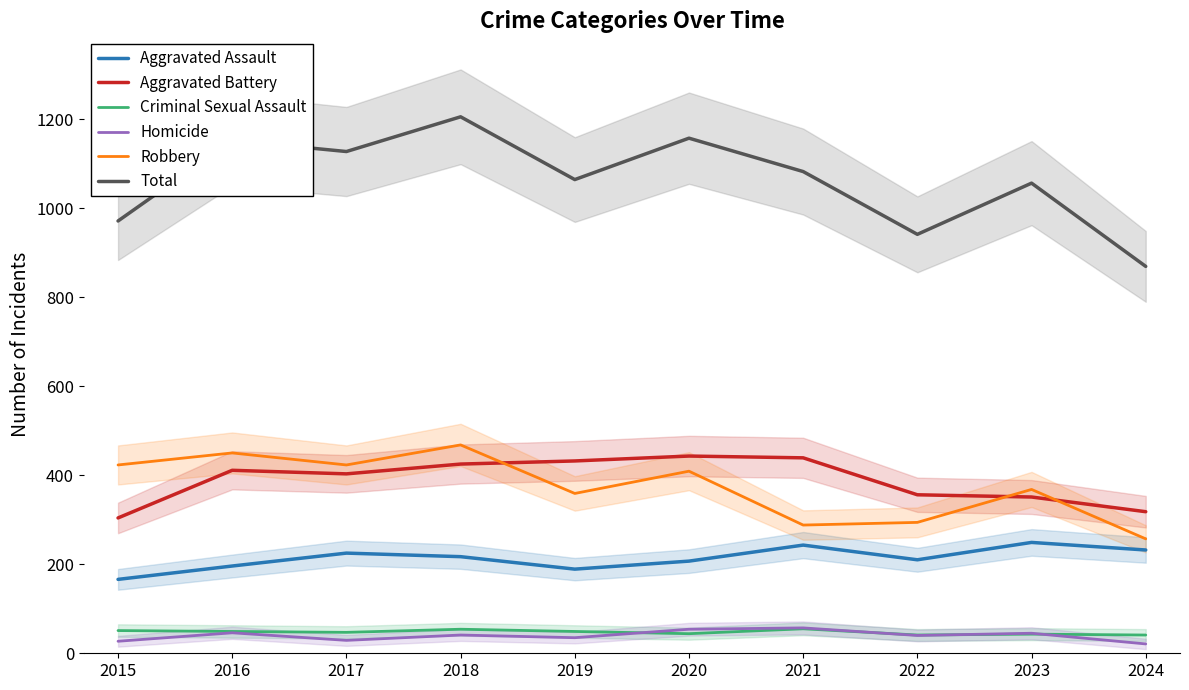

Reading left to right, what are all the values shown in this chart?

Aggravated Assault: 166	196	225	217	189	207	243	210	249	232
Aggravated Battery: 304	411	403	425	432	443	439	356	351	318
Criminal Sexual Assault: 51	49	47	54	49	44	55	41	43	41
Homicide: 27	46	29	41	35	54	57	40	45	21
Robbery: 423	450	423	468	359	409	288	294	368	257
Total: 971	1152	1127	1205	1064	1157	1082	941	1056	869